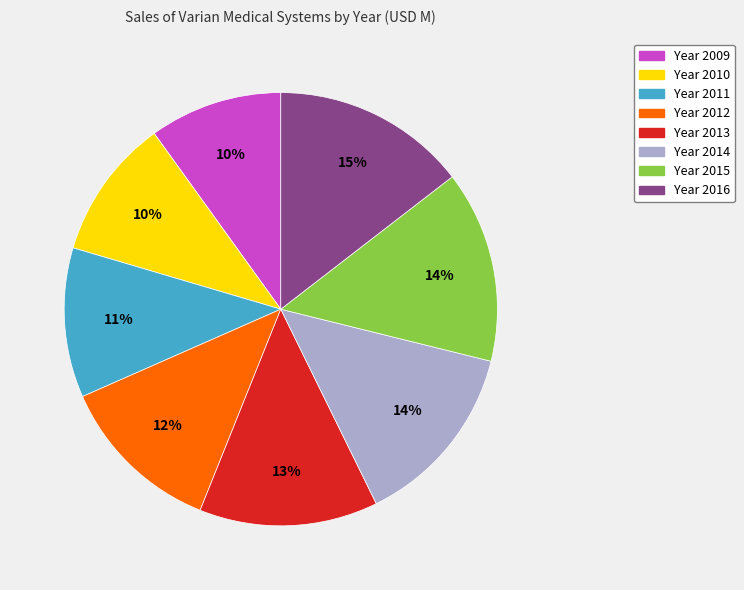

To the nearest percent, what is the average slice percentage?

12%